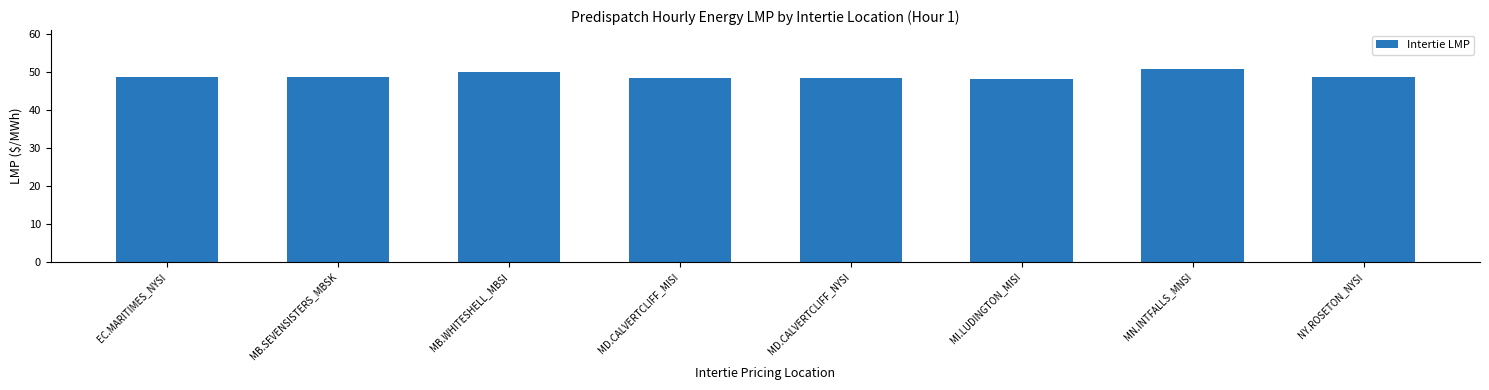

What is the label of the 2nd bar from the left?

MB.SEVENSISTERS_MBSK